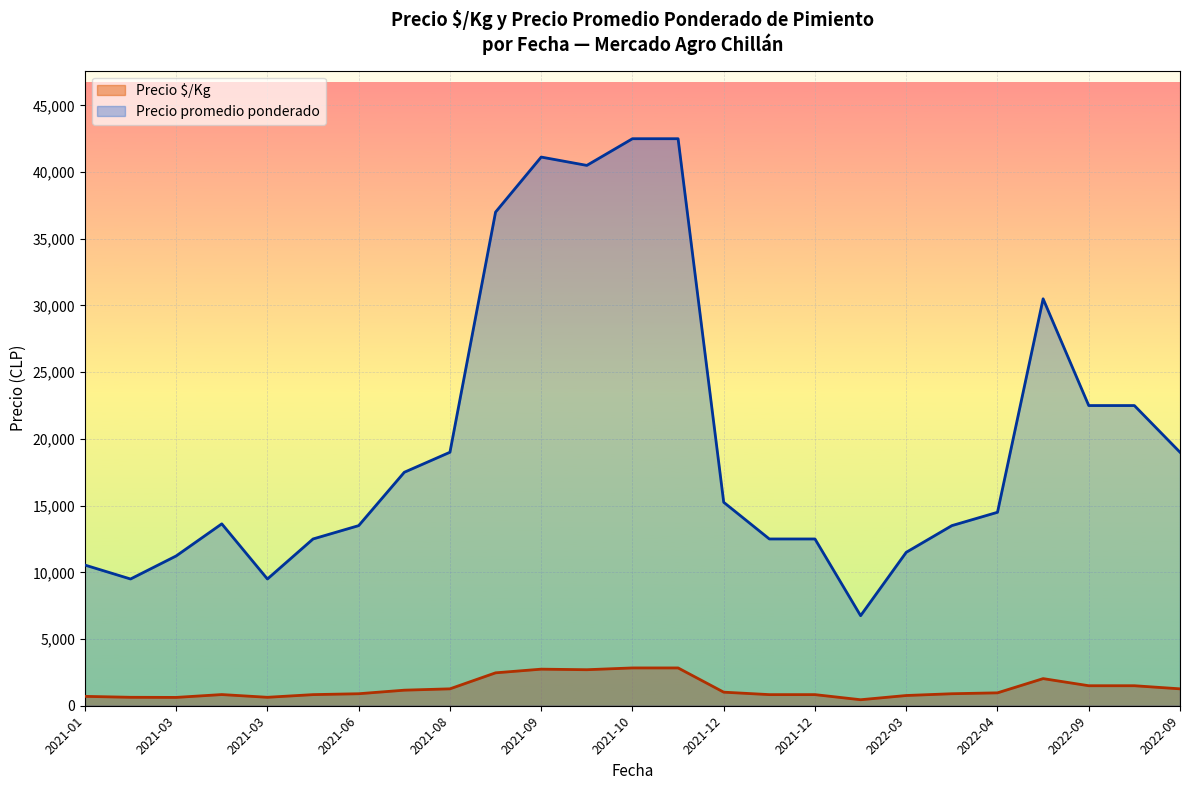

The Precio promedio ponderado series shows 48637 at 2022-07-12. True or false?

False